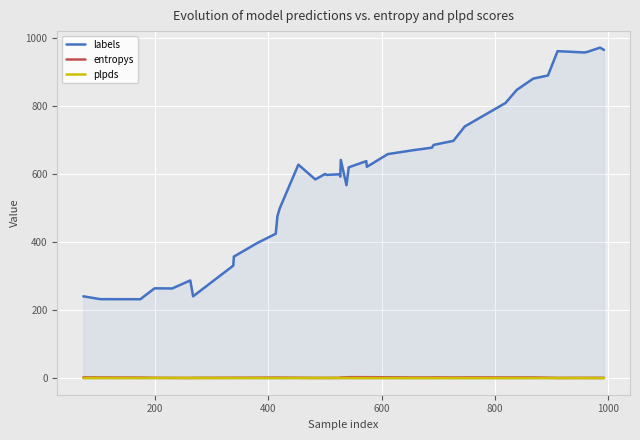

What is the average value of the plpds series?

0.5